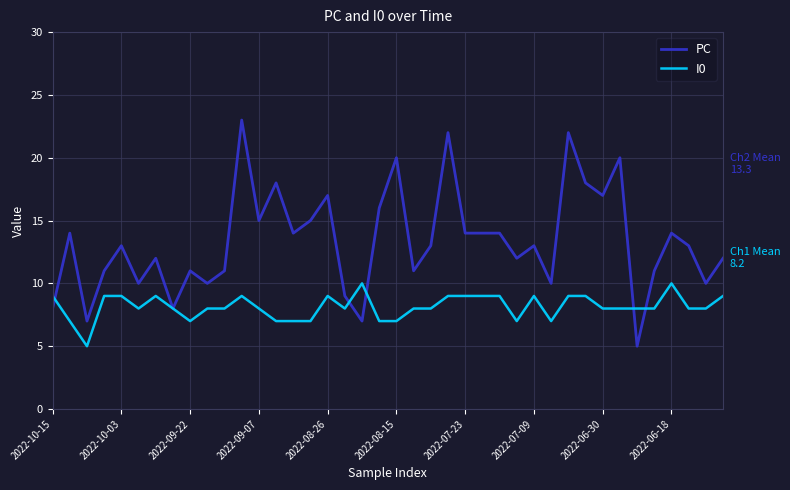

How many lines are shown in the chart?

2